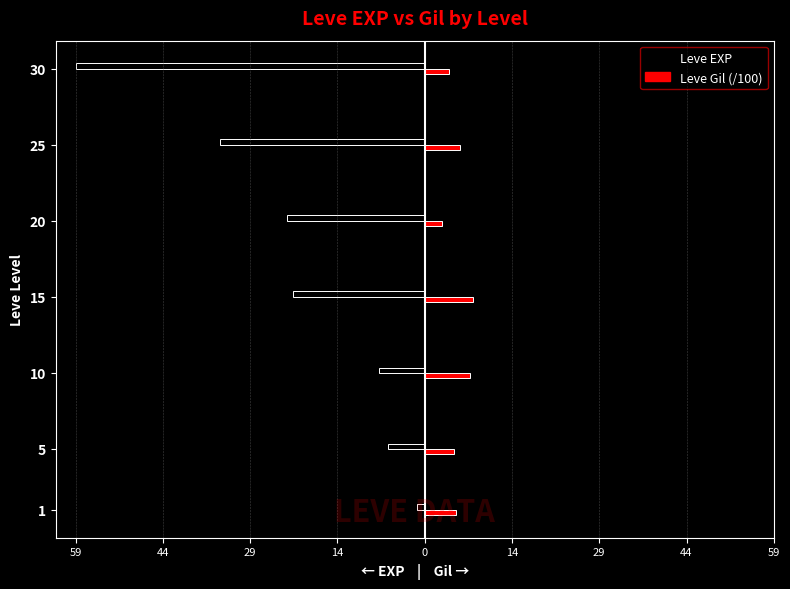

What is the value of the Leve EXP bar at the 2nd from the left?

-6.2